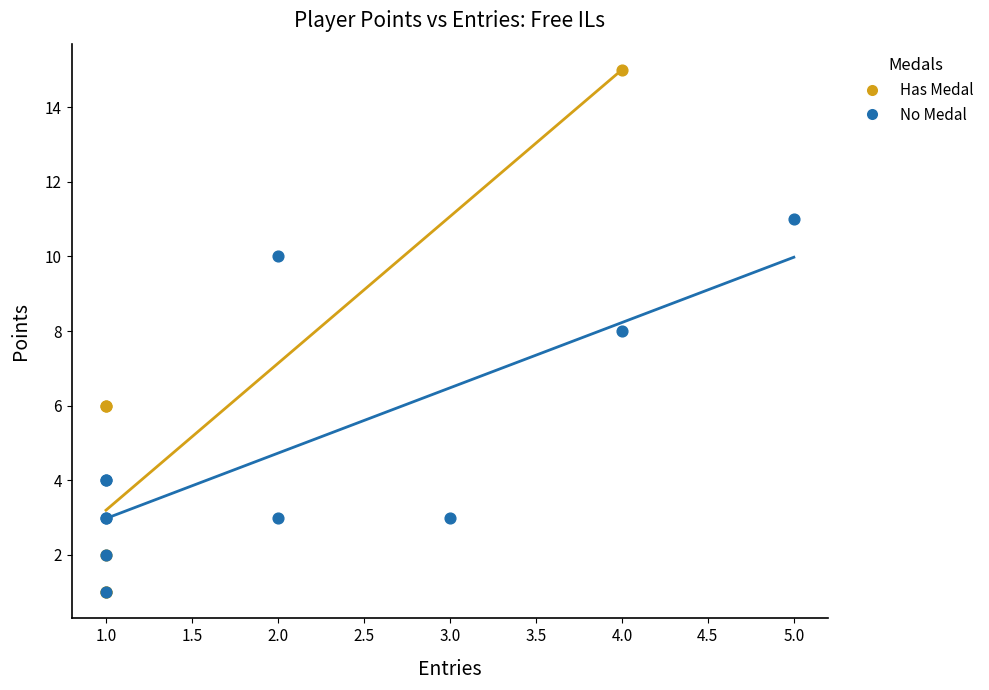

Which series has the largest Y range (max minus min)?

Has Medal